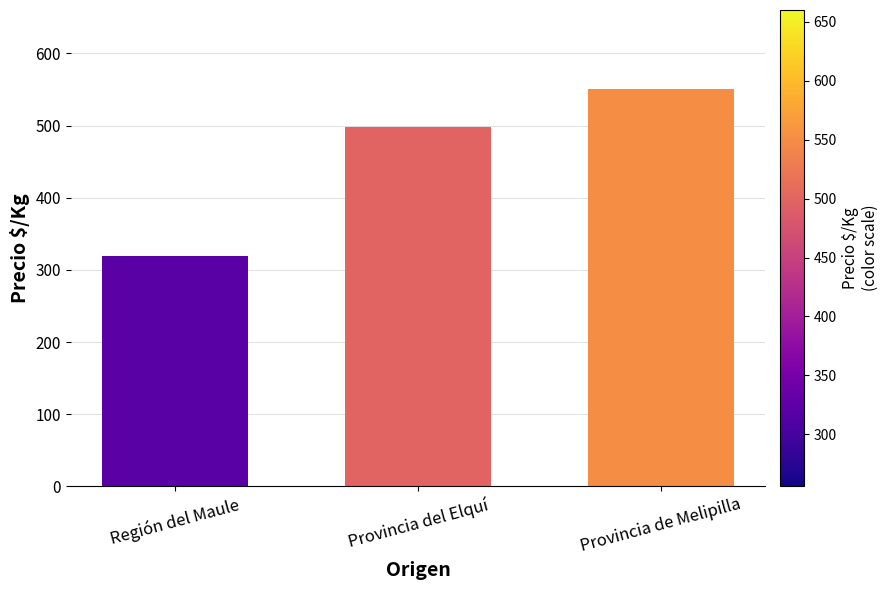

Does the chart contain any negative values?

No